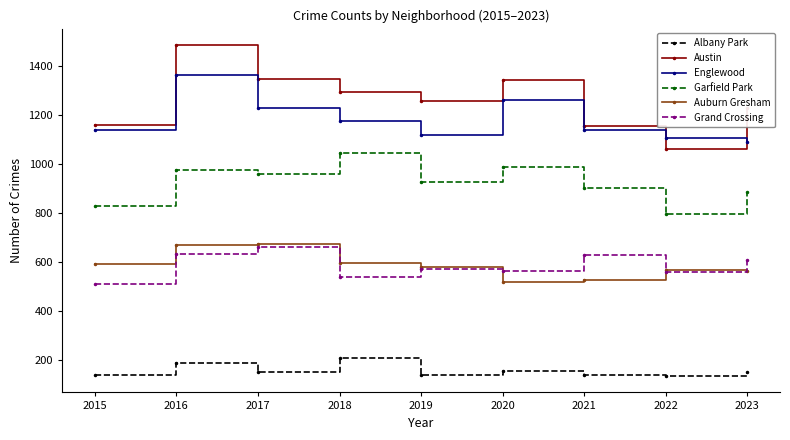

Does the chart display data point markers on the line(s)?

Yes